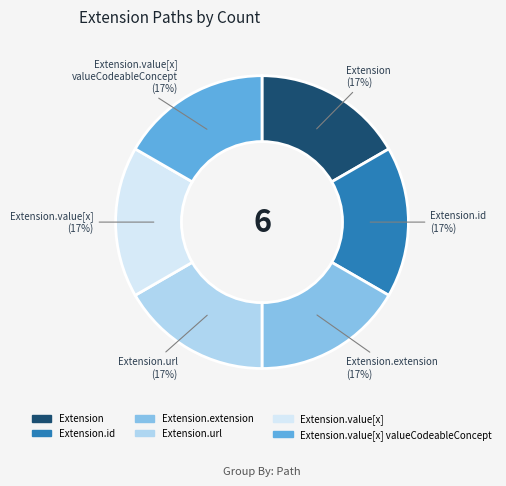

To the nearest percent, what is the average slice percentage?

17%